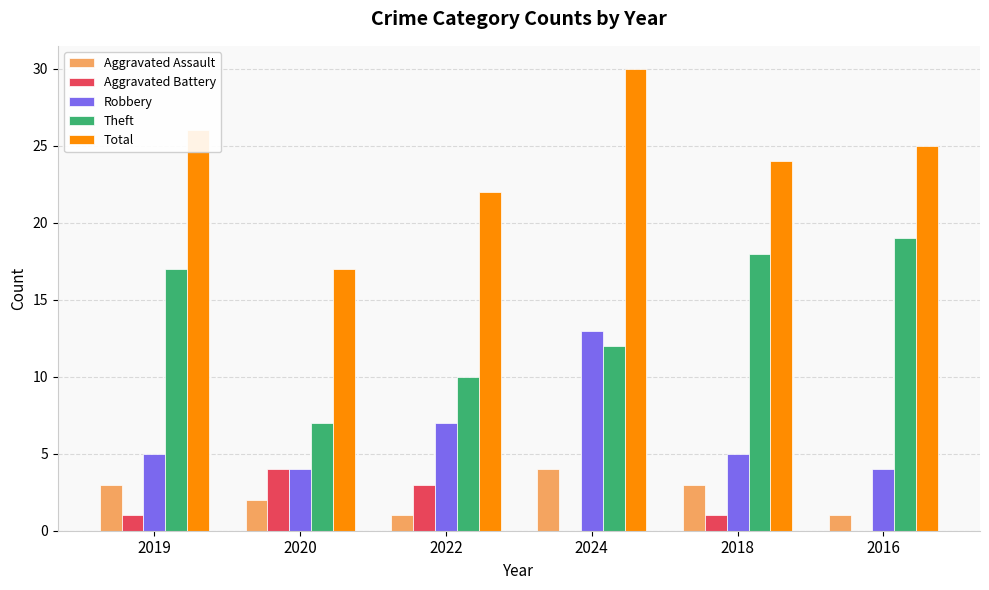

Between 2022 and 2024, which series saw the biggest shift?

Total